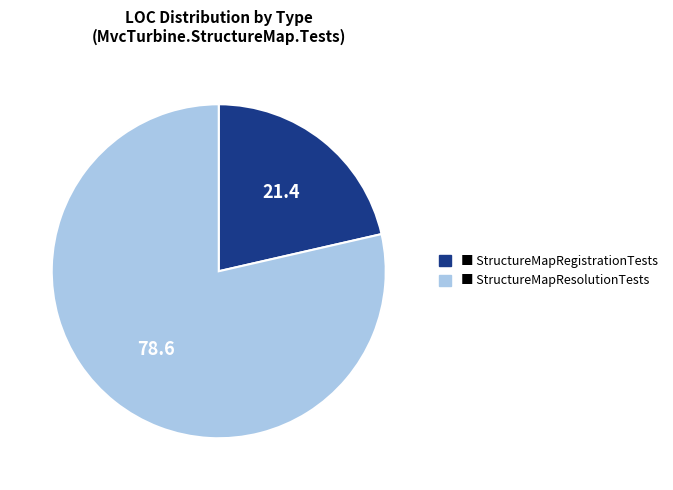

Which category has the biggest portion of the pie?

StructureMapResolutionTests